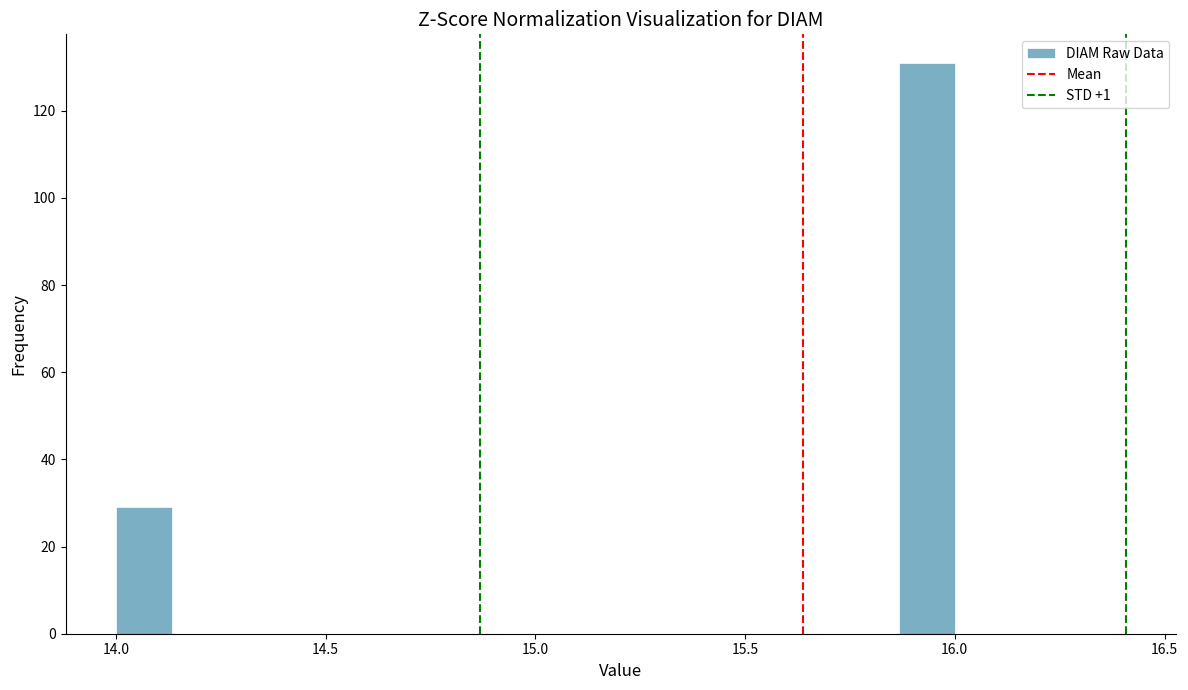

Read against the x-axis, roughly where is the centre of the tallest bar?

15.95